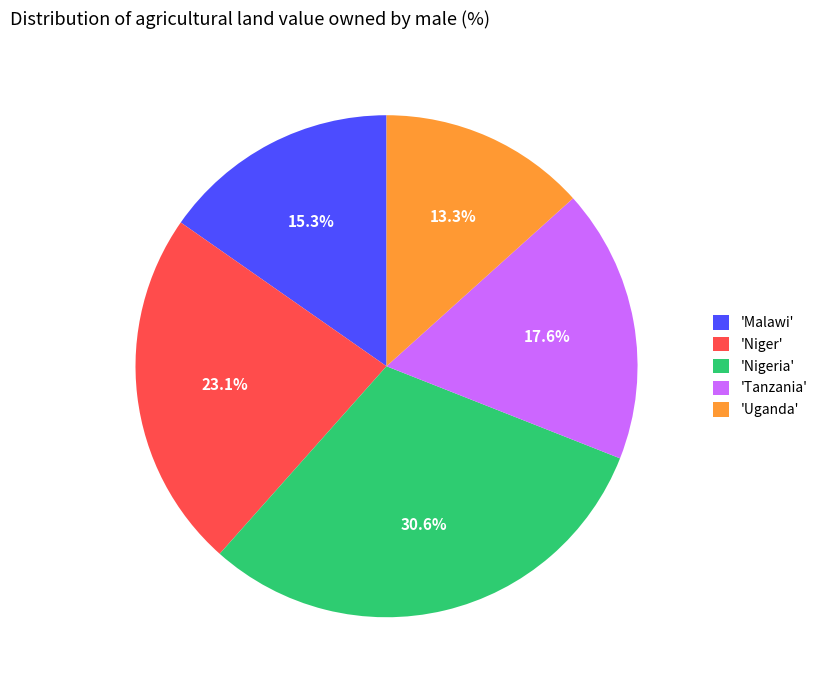

Rank the categories by value from highest to lowest.

'Nigeria', 'Niger', 'Tanzania', 'Malawi', 'Uganda'